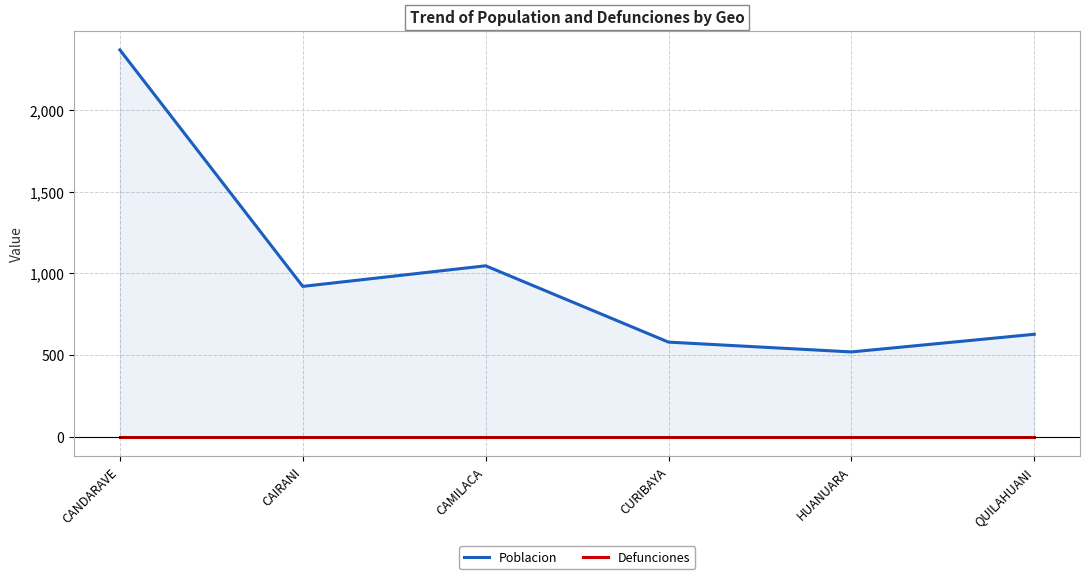

At CANDARAVE, list the series in order from smallest to largest.

Defunciones, Poblacion